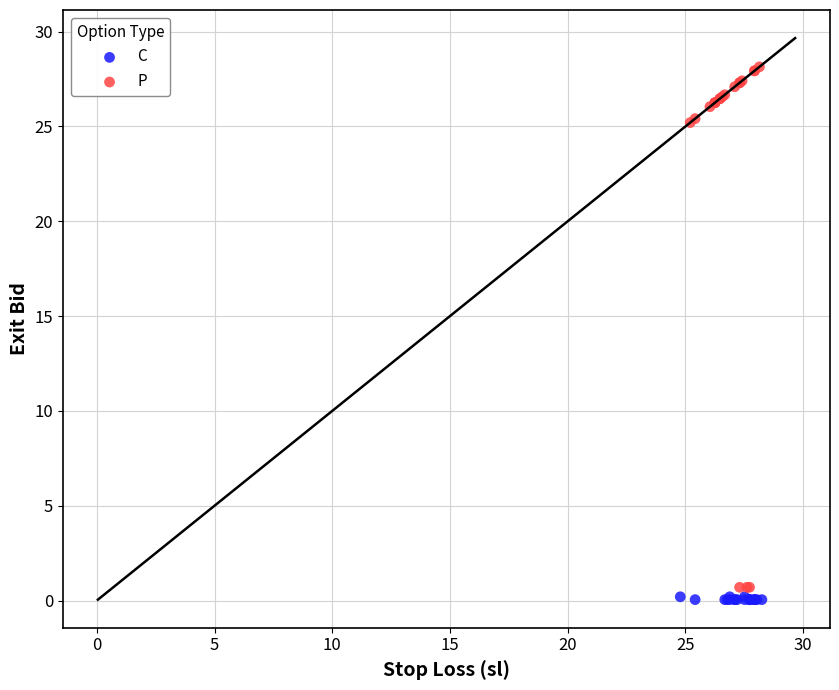

Which series reaches the maximum Y coordinate?

P